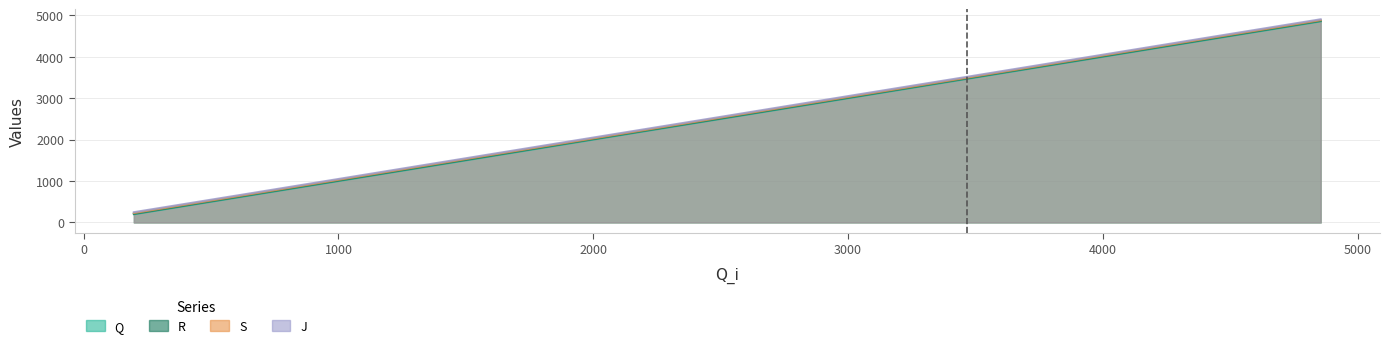

True or false: S and R cross at least once.

False